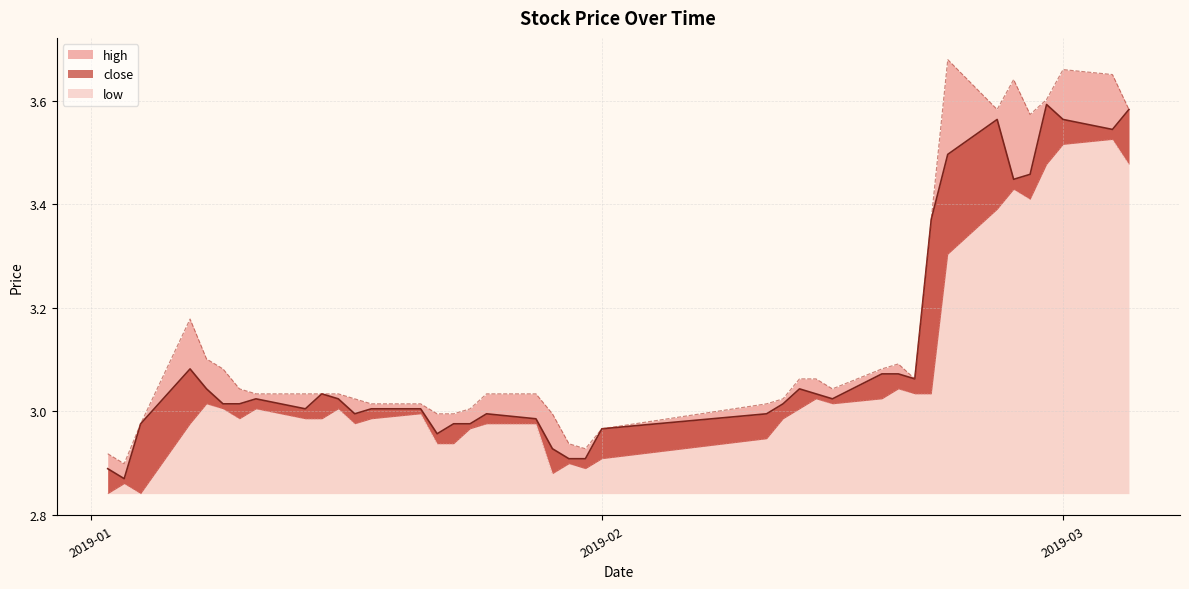

Reading right to left, transcribe all the data shown in this chart.

high: 3.6	3.7	3.7	3.6	3.6	3.6	3.6	3.7	3.4	3.1	3.1	3.1	3.0	3.1	3.1	3.0	3.0	3.0	2.9	2.9	3.0	3.0	3.0	3.0	3.0	3.0	3.0	3.0	3.0	3.0	3.0	3.0	3.0	3.0	3.1	3.1	3.2	3.0	2.9	2.9
close: 3.6	3.5	3.6	3.6	3.5	3.4	3.6	3.5	3.4	3.1	3.1	3.1	3.0	3.0	3.0	3.0	3.0	3.0	2.9	2.9	2.9	3.0	3.0	3.0	3.0	3.0	3.0	3.0	3.0	3.0	3.0	3.0	3.0	3.0	3.0	3.0	3.1	3.0	2.9	2.9
low: 3.5	3.5	3.5	3.5	3.4	3.4	3.4	3.3	3.0	3.0	3.0	3.0	3.0	3.0	3.0	3.0	2.9	2.9	2.9	2.9	2.9	3.0	3.0	3.0	2.9	2.9	3.0	3.0	3.0	3.0	3.0	3.0	3.0	3.0	3.0	3.0	3.0	2.8	2.9	2.8